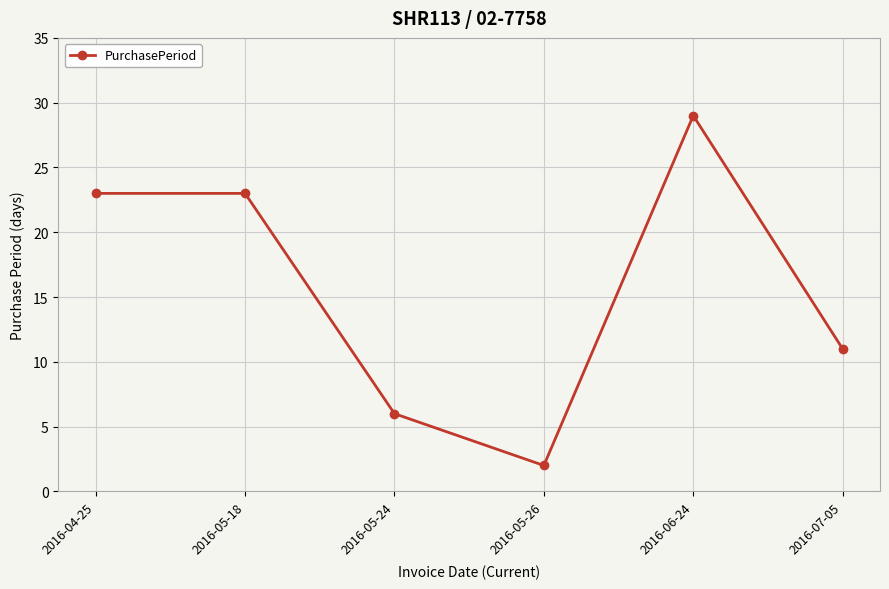

At which label is the value closest to 15?

2016-07-05